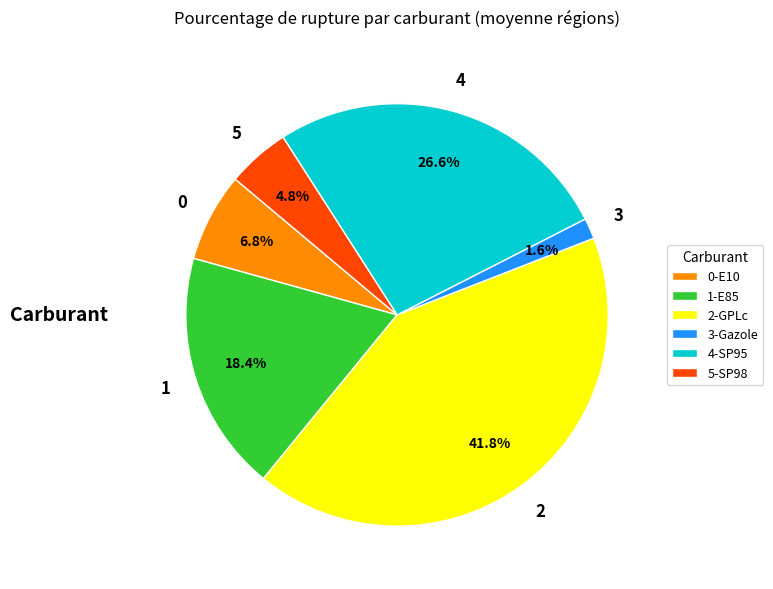

Which category has the biggest portion of the pie?

2-GPLc